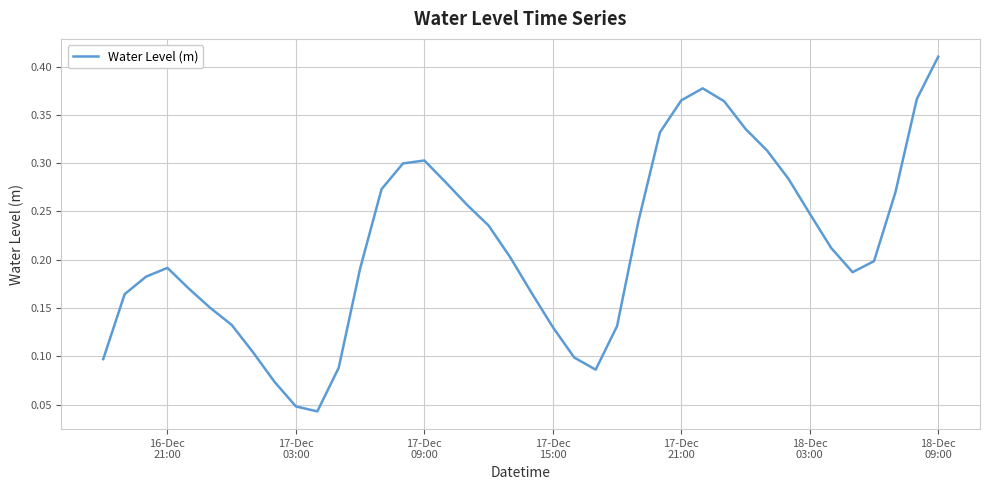

How many points are higher than both their immediate neighbors (excluding endpoints)?

3